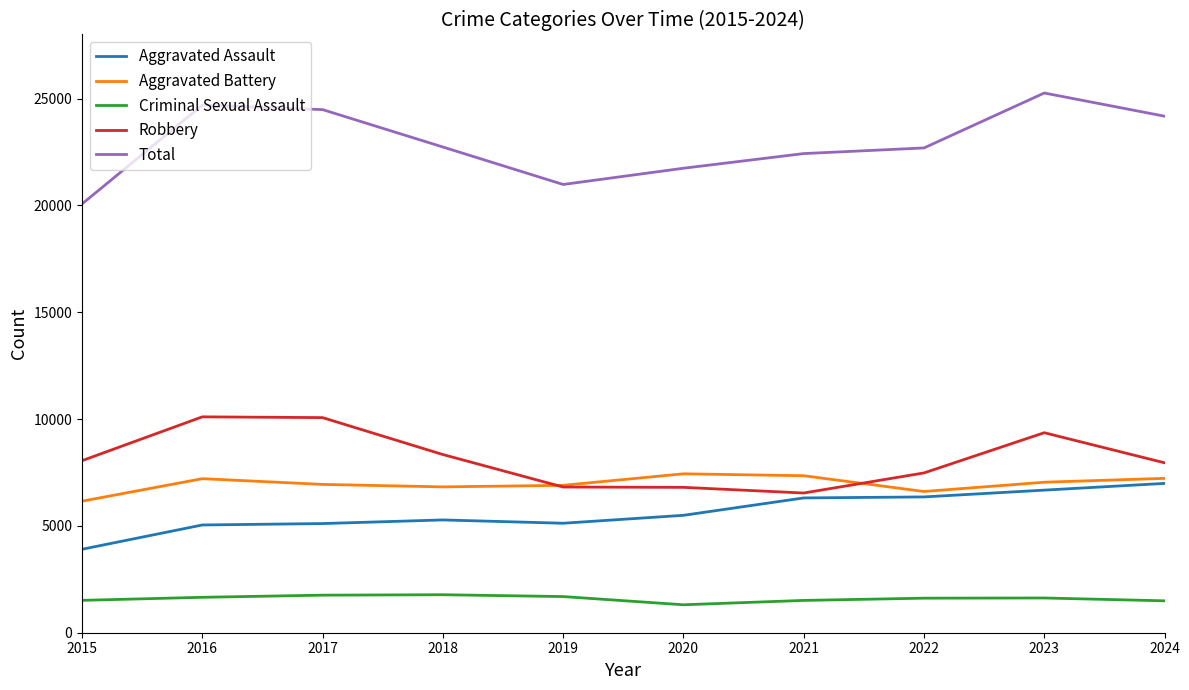

Which series has the largest total across all categories?

Total